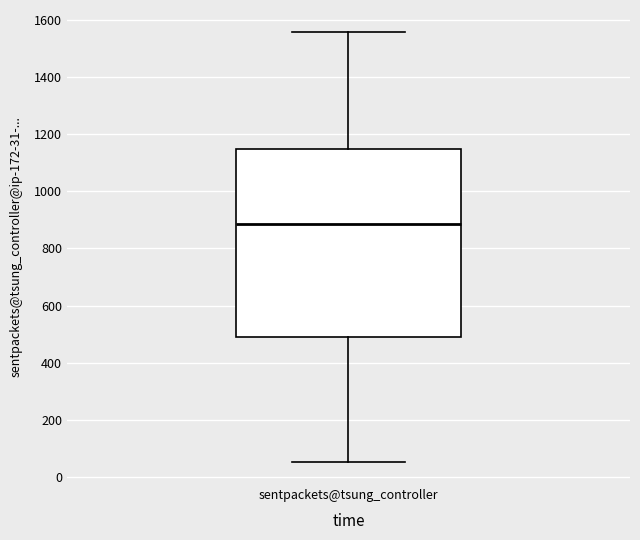

Where does the lower whisker of the box for sentpackets@tsung_controller end on the y-axis? The values are not printed on the chart, so give them approximately, as read against the axis.

60